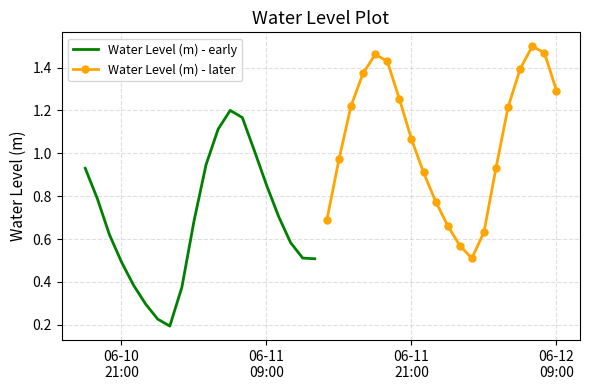

What is the average value of the Water Level (m) - early series?

0.7